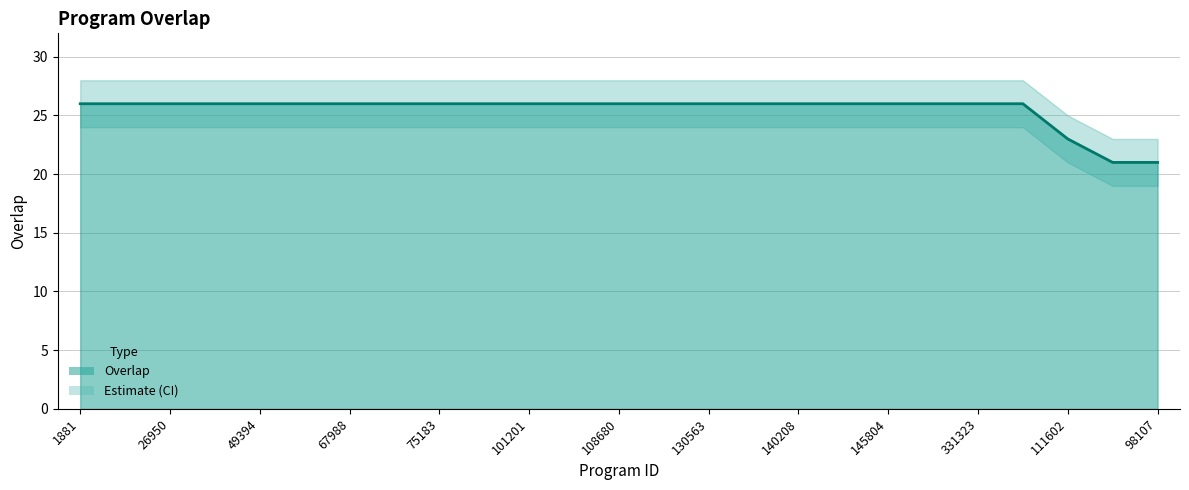

What is the difference between the values at 62963 and 1881?

5